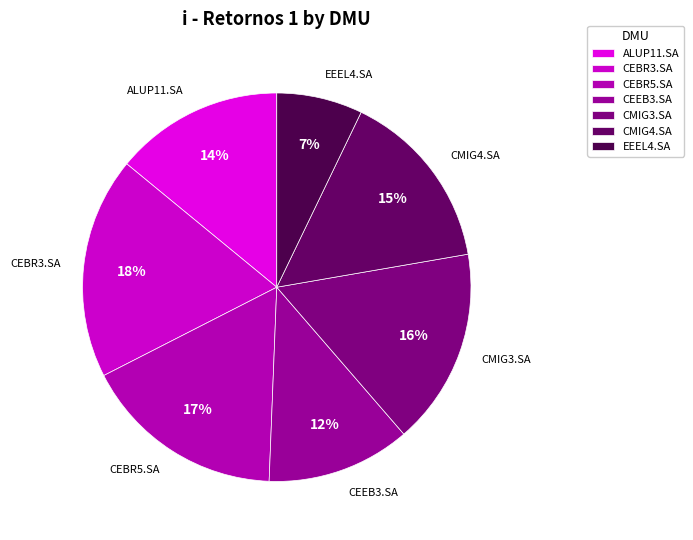

How many segments does this pie chart have?

7